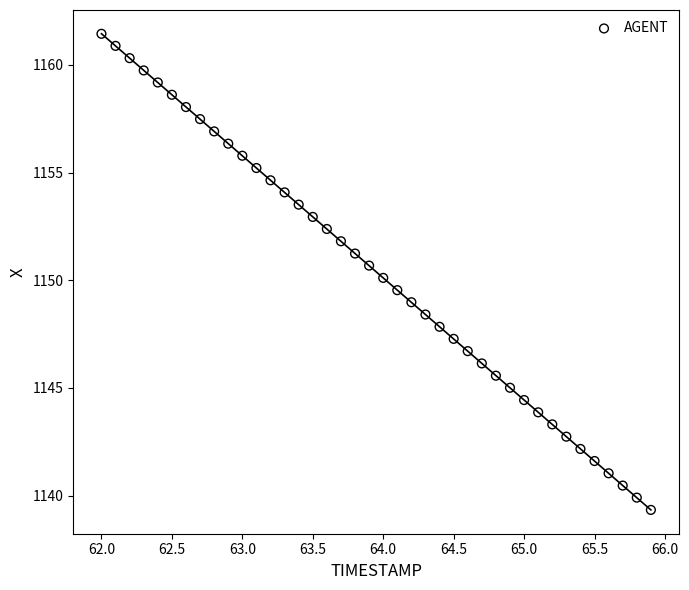

What is the range of X values (max minus min)?

3.9